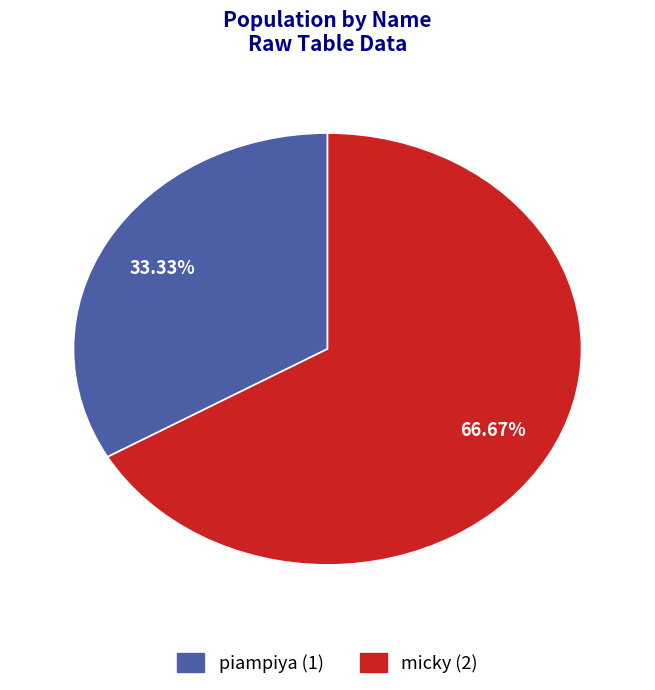

Rank the categories by value from lowest to highest.

piampiya, micky